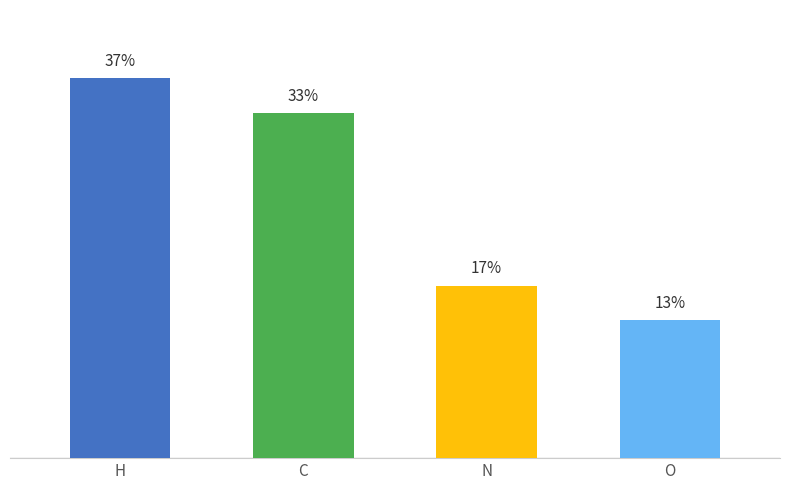

Count the number of data series in this chart.

1